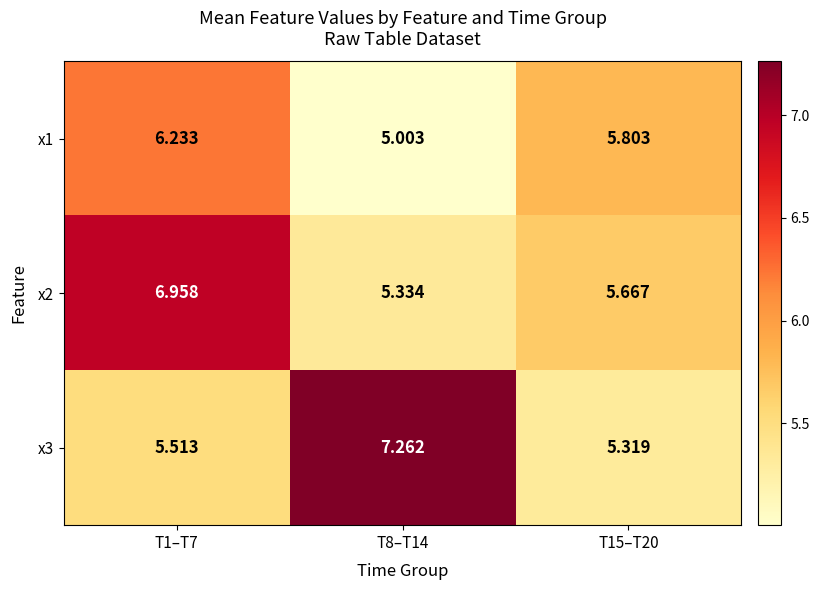

At which category does the chart reach its peak across all series?

T8–T14